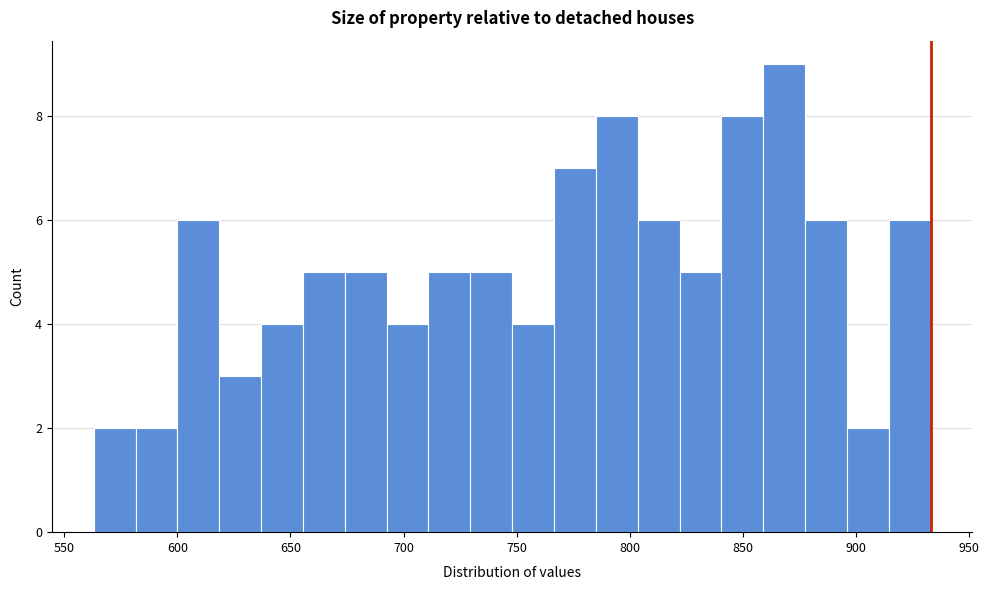

Around what value on the x-axis is the tallest bar? Give the approximate position of its centre, as read against the axis.

870